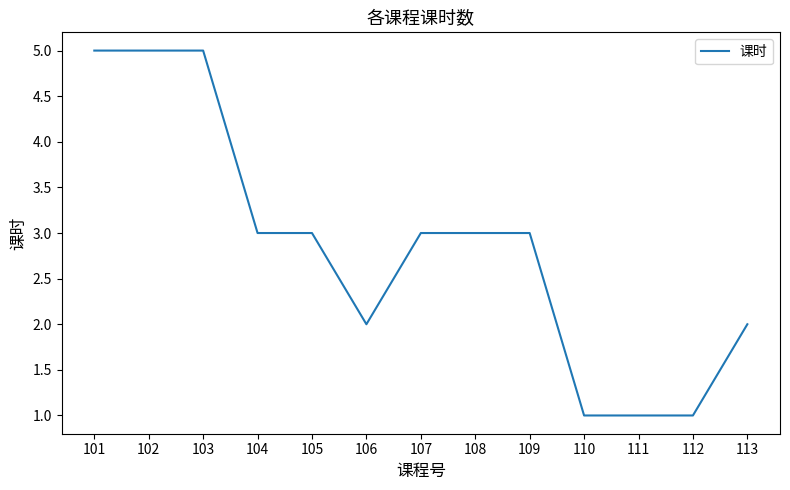

What is the difference between the maximum and minimum values?

4